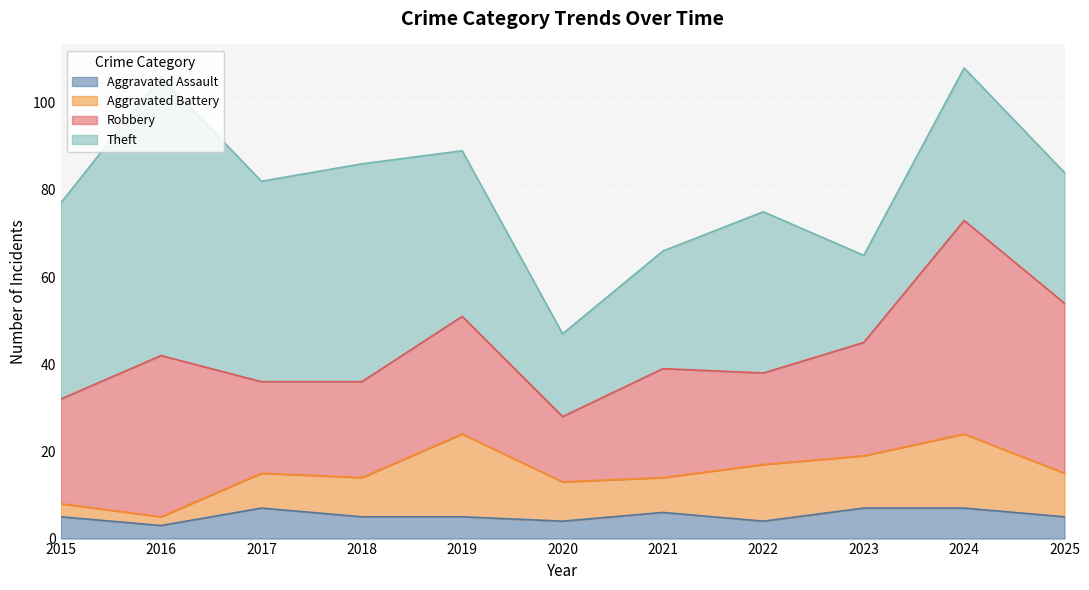

Is the value of Aggravated Battery at 2024 greater than the value of Robbery at 2016?

No